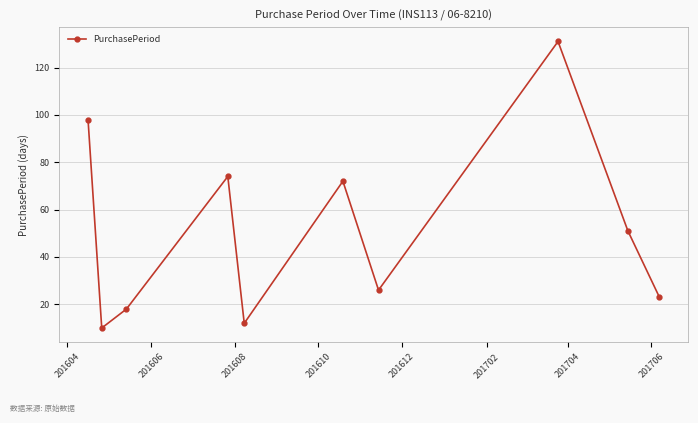

True or false: there are more than 2 points higher than both neighbors.

True